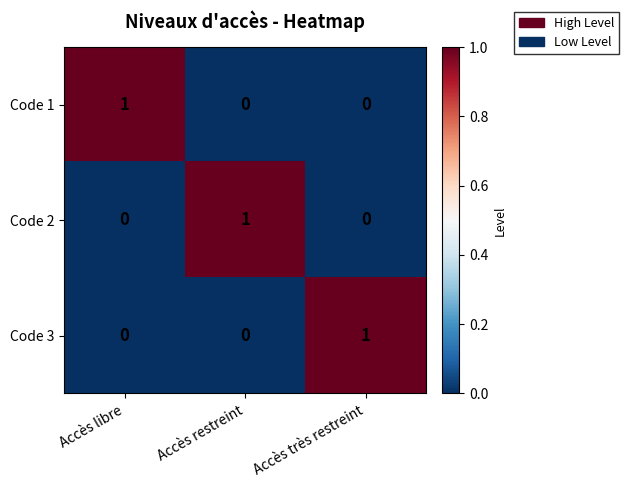

At how many categories does at least one series exceed 0?

3